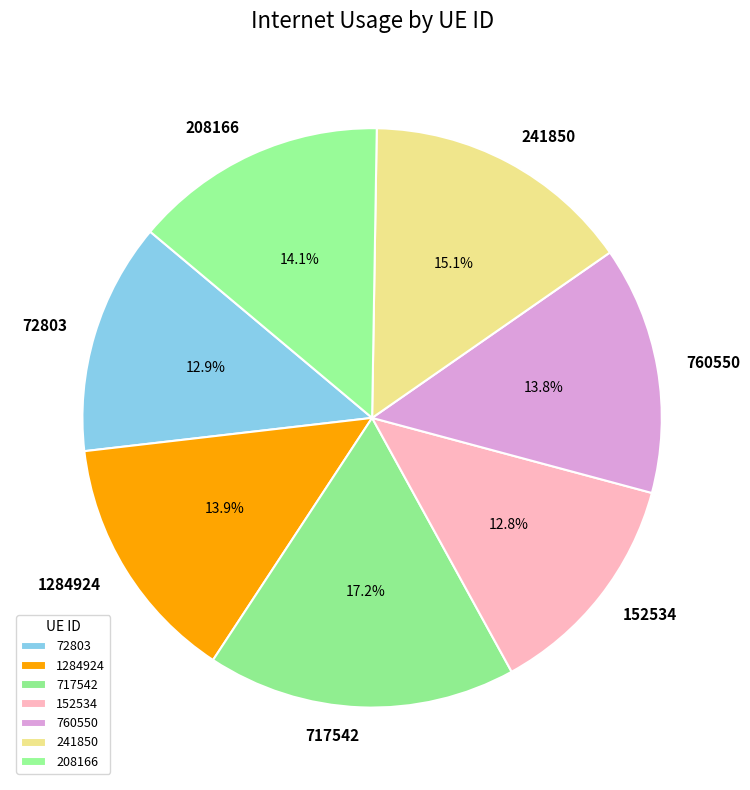

Which category has the biggest portion of the pie?

717542